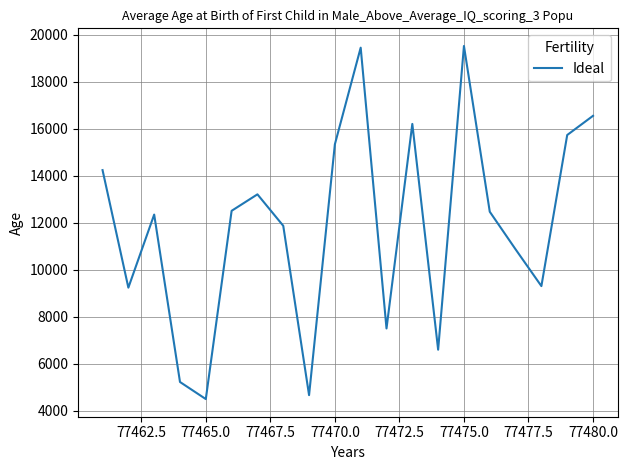

What is the minimum value shown in the chart?

4500